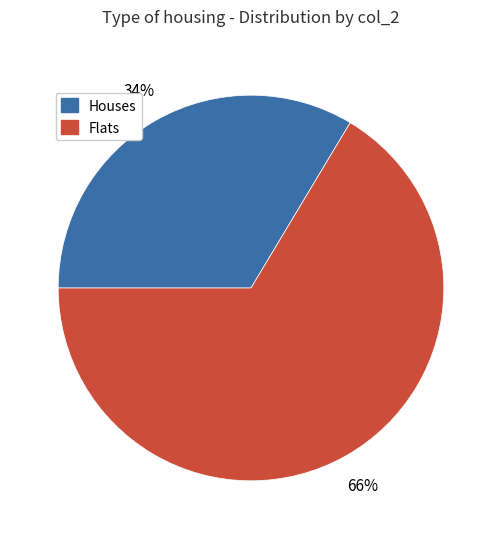

To the nearest percent, what is the combined percentage of Flats and Houses?

100%